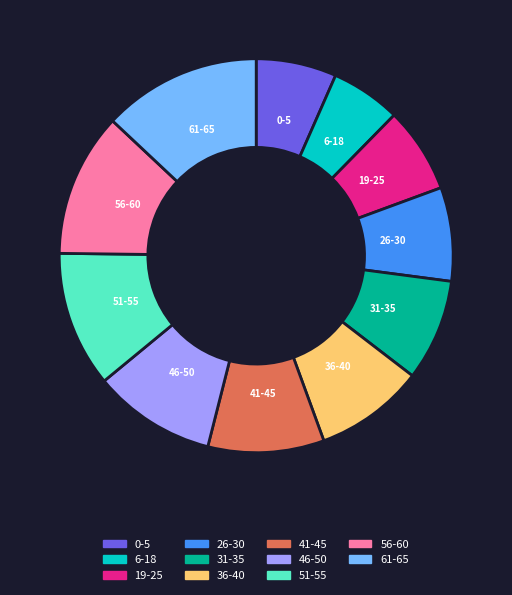

What is the largest slice in the pie chart?

61-65